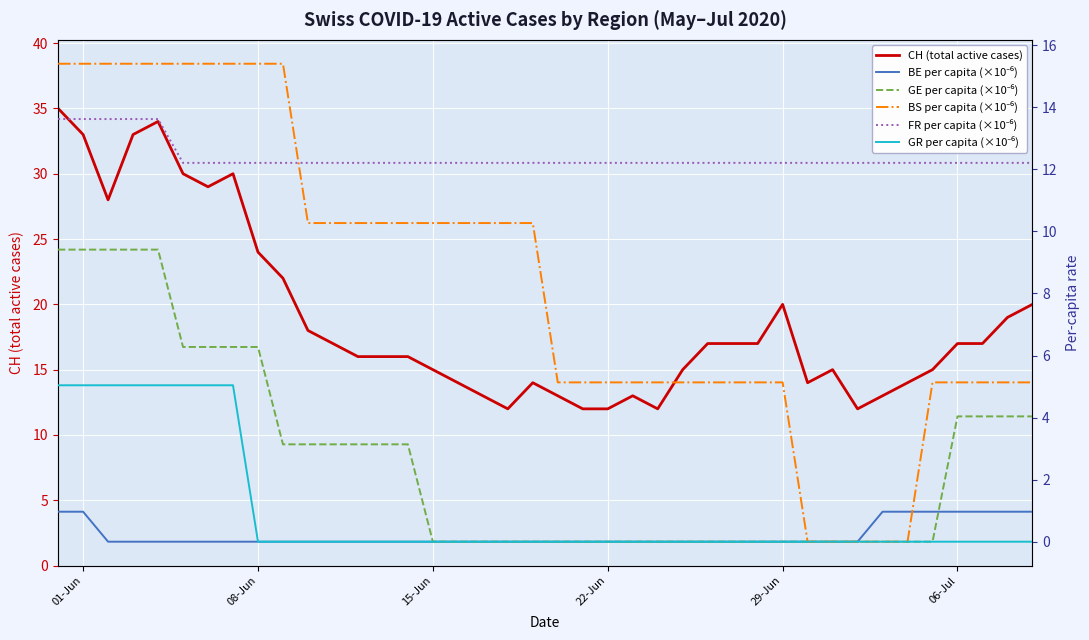

What are all the series names shown in the legend?

CH (total active cases), BE per capita (×10⁻⁶), GE per capita (×10⁻⁶), BS per capita (×10⁻⁶), FR per capita (×10⁻⁶), GR per capita (×10⁻⁶)